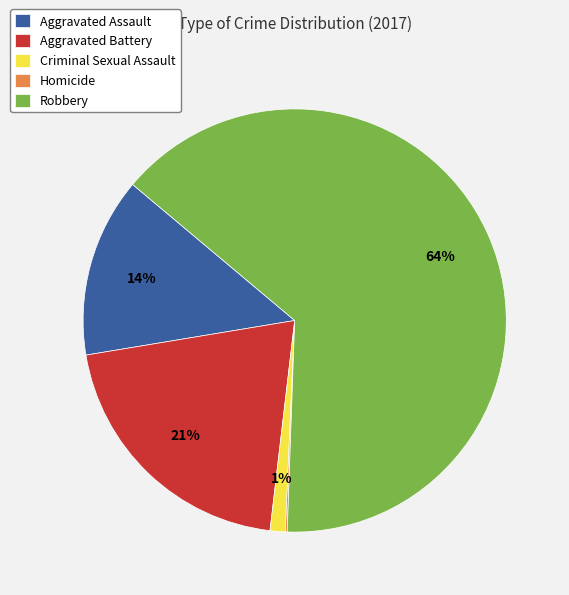

Which has a higher value, Aggravated Assault or Robbery?

Robbery